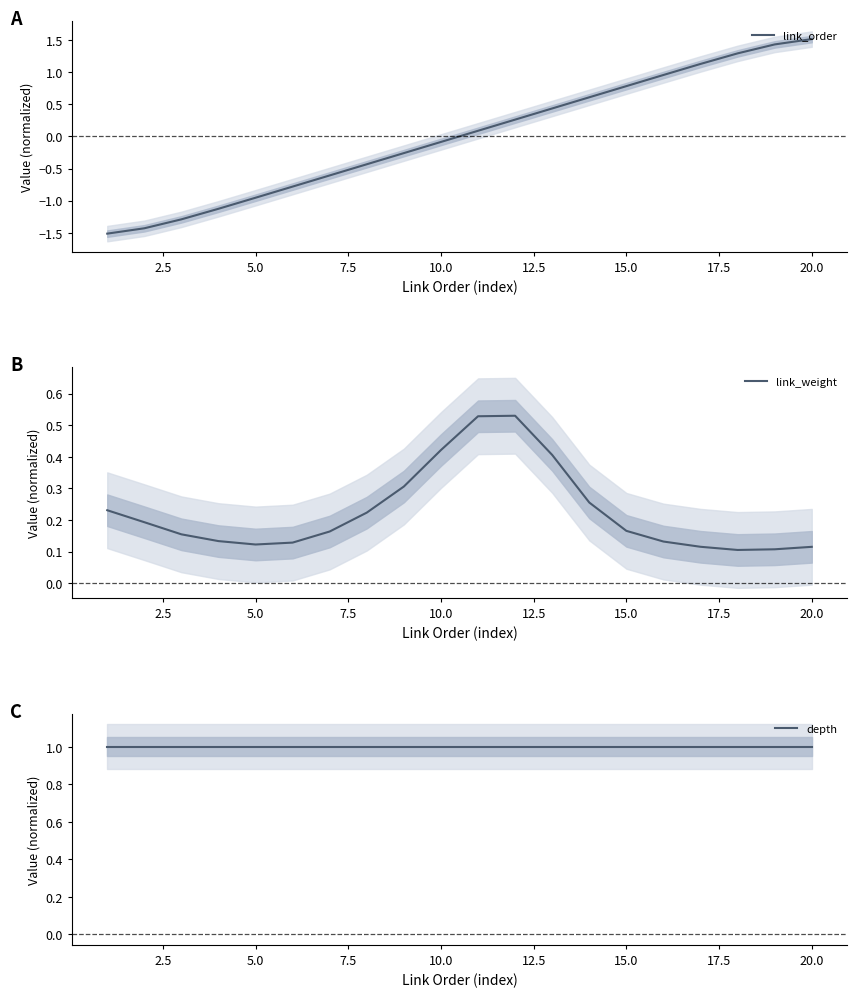

True or false: link_weight and depth cross at least once.

False